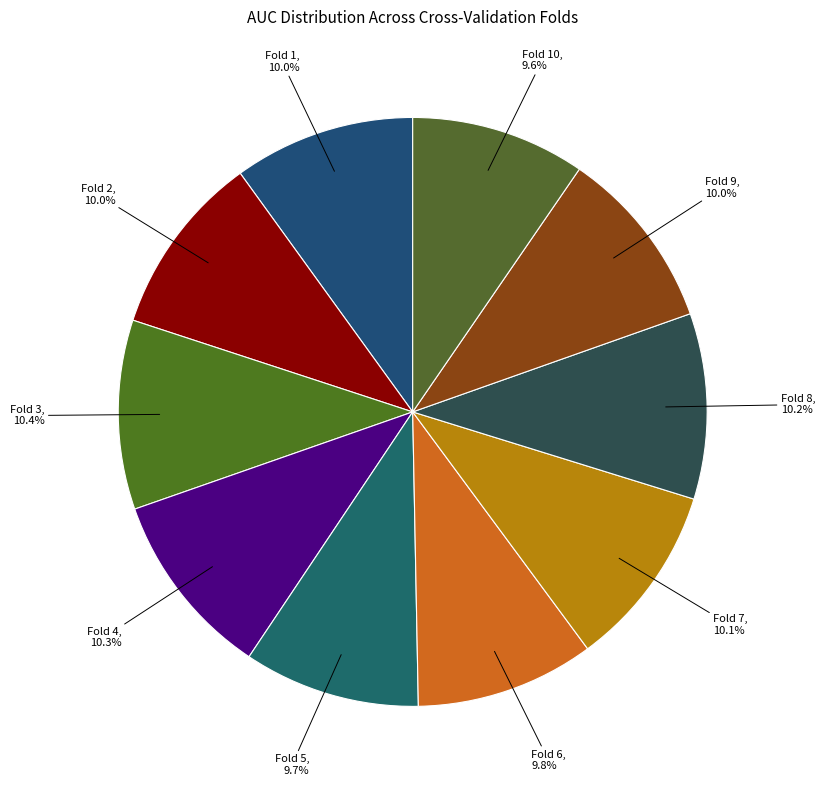

Is there a majority slice in this chart?

No